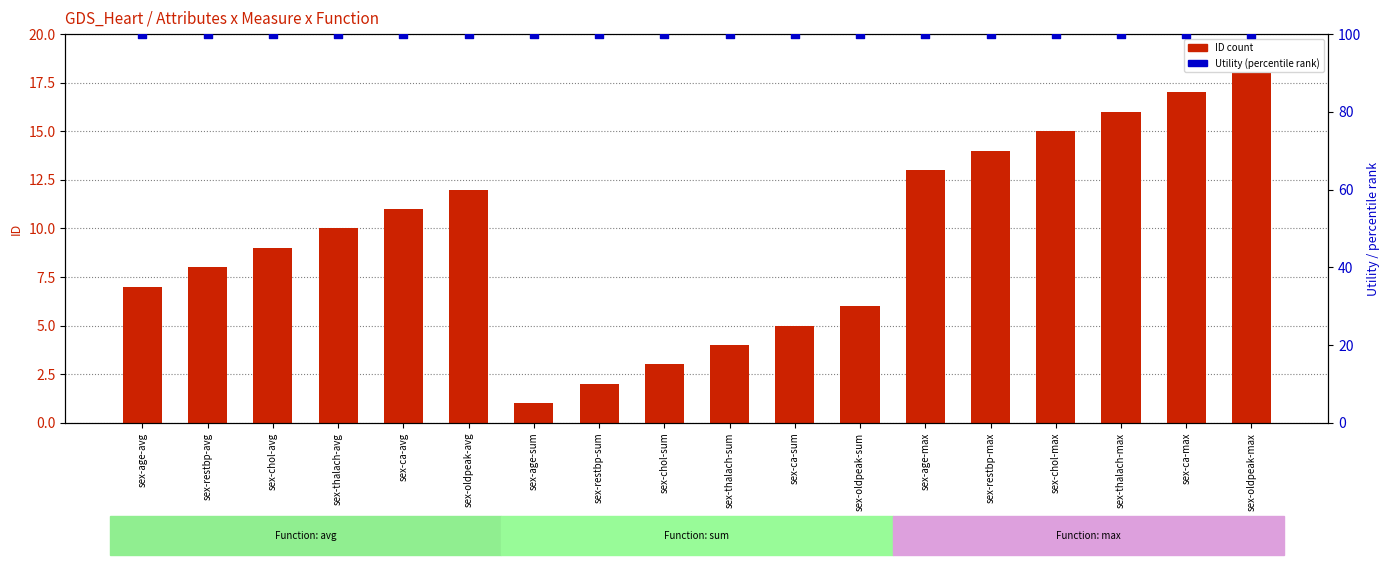

Which series has the largest total across all categories?

Utility (percentile)